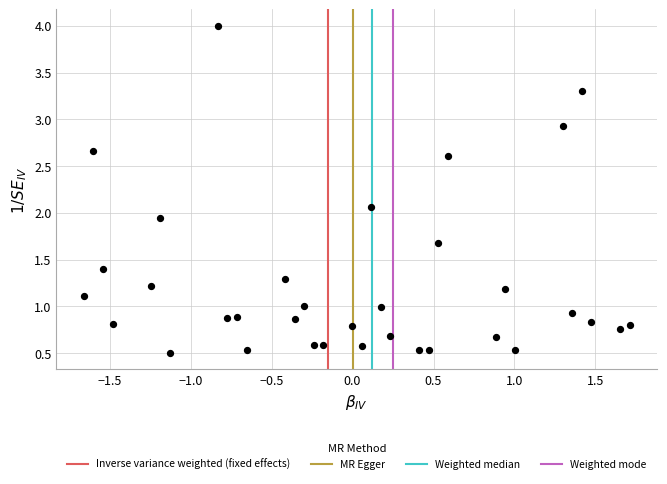

What is the range of X values (max minus min)?

3.4